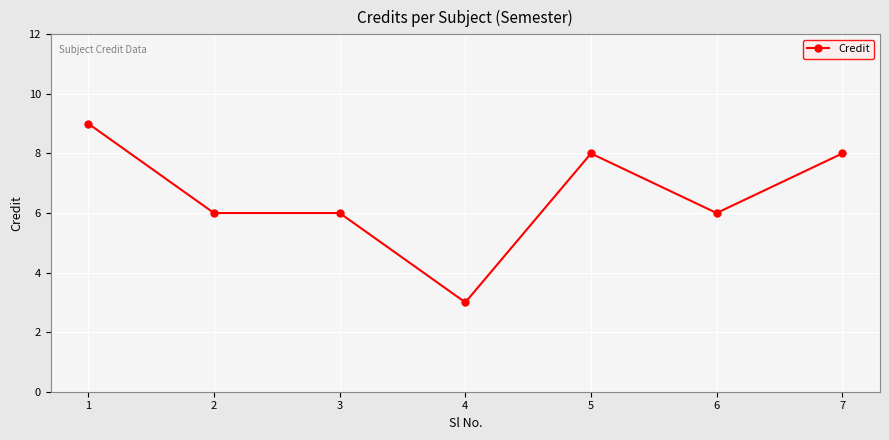

What is the value of the 5th point from the left?

8